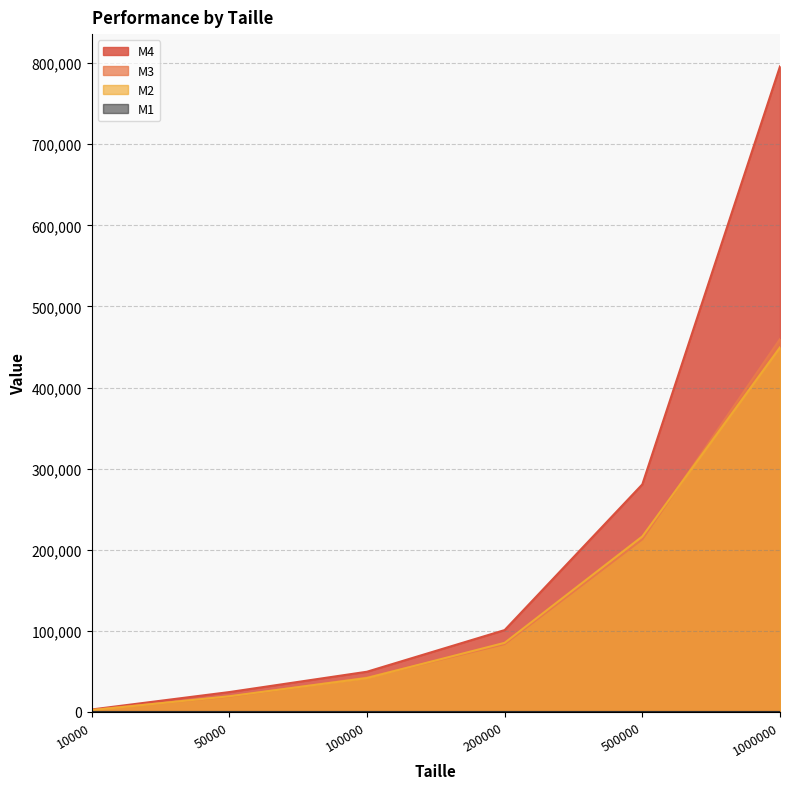

Reading left to right, transcribe all the data shown in this chart.

M2: 10000=2229	50000=19361	100000=41868	200000=85244	500000=216407	1000000=449492
M3: 10000=2564	50000=18956	100000=42407	200000=83665	500000=212872	1000000=459749
M4: 10000=3057	50000=24537	100000=49612	200000=100970	500000=280590	1000000=795913
M1: 10000=12	50000=15	100000=14	200000=12	500000=13	1000000=16